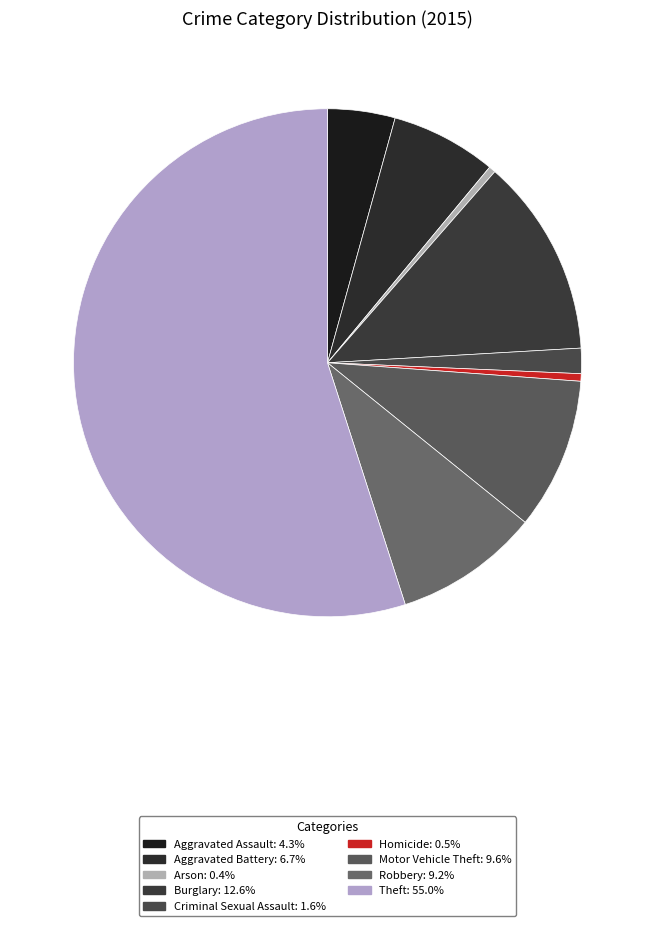

Is Theft the majority of the pie?

Yes